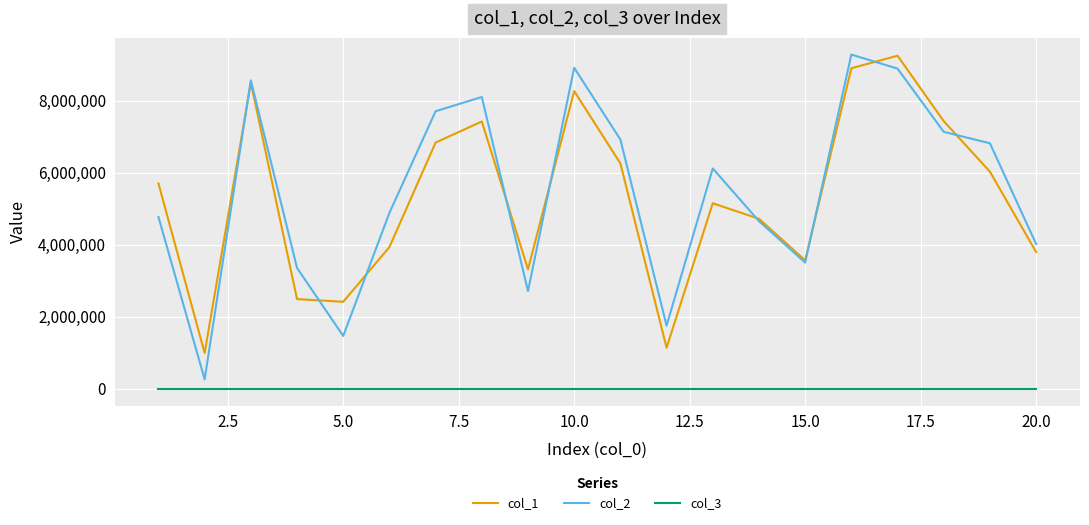

Which series has the largest range (max minus min)?

col_2